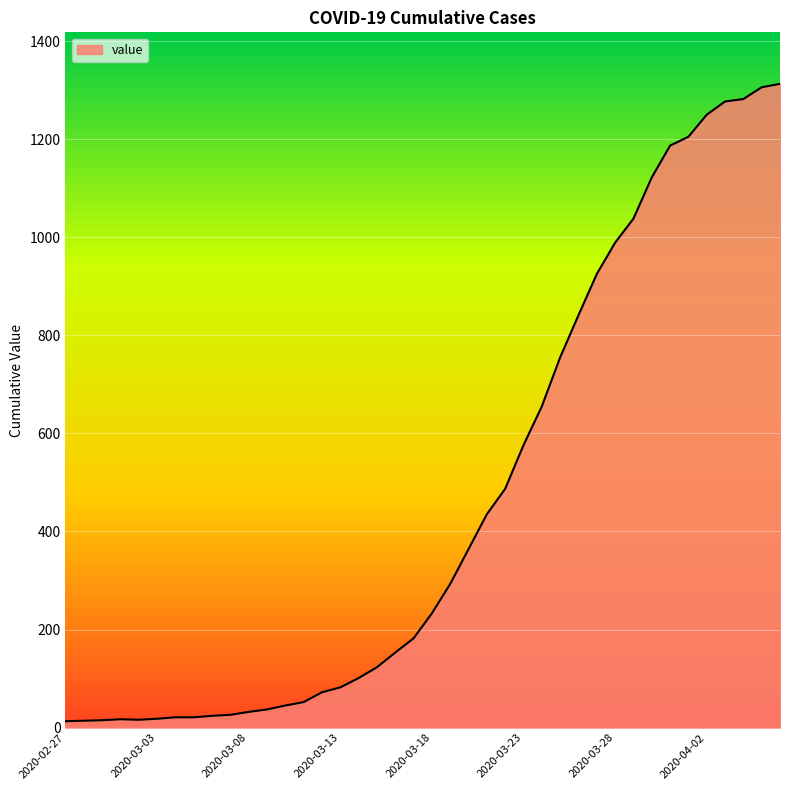

What is the greatest value displayed?

1313